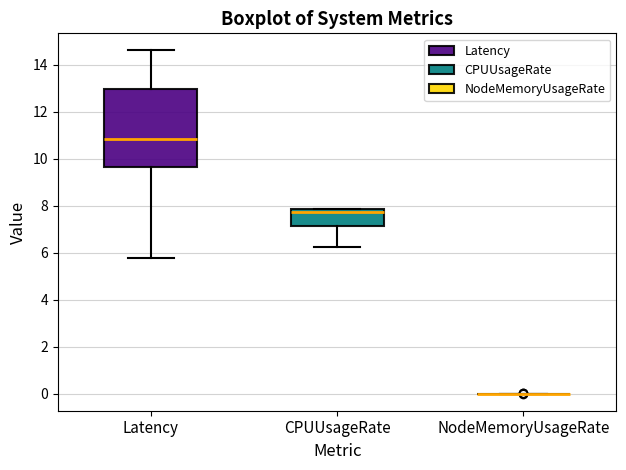

Reading left to right, transcribe this box plot: for each box, give where its median line is, the range the box spans, and where its two whiskers end, as read against the y-axis. The values are not printed on the chart, so give them approximately, as read against the axis.

Latency: median 10.8, box 9.6 to 13.0, whiskers 5.8 to 14.6
CPUUsageRate: median 7.8 (just below the box's upper edge), box 7.2 to 7.8, whiskers 6.2 to 7.8
NodeMemoryUsageRate: box collapsed to a line at 0.0, whiskers 0.0 to 0.0